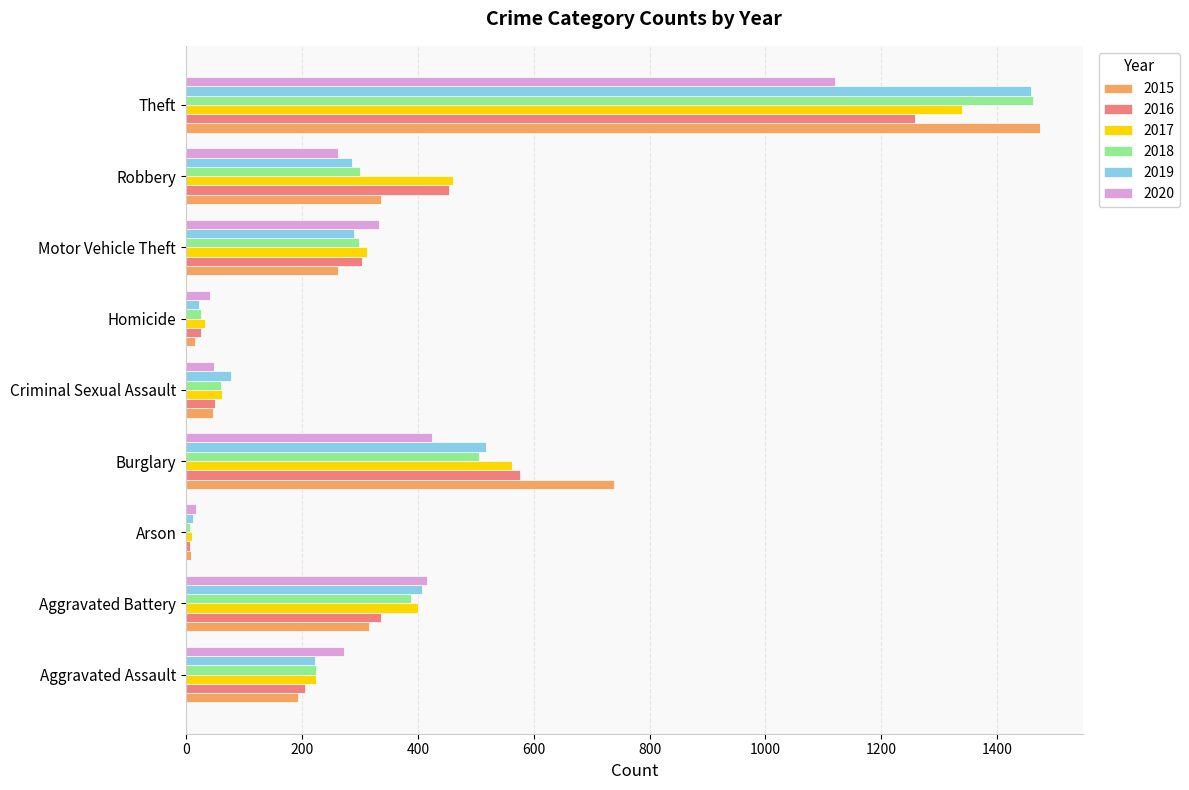

The 2018 series shows 1461 at Theft. True or false?

True